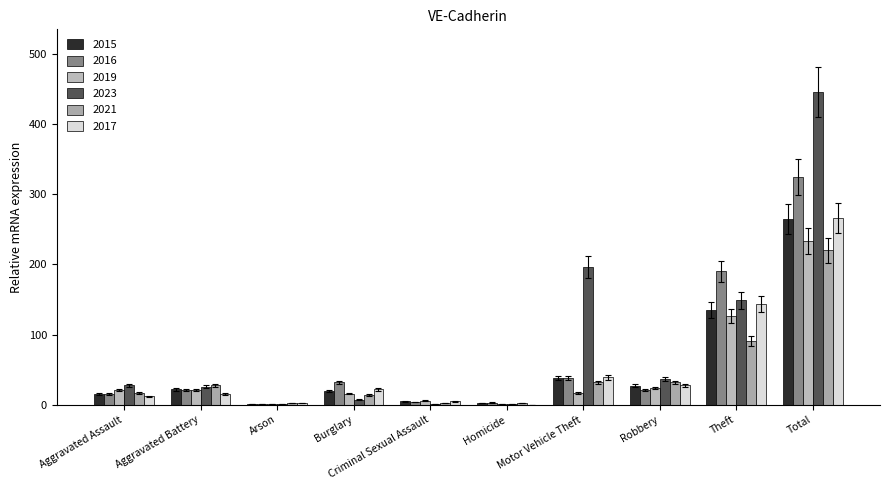

At which label does 2015 reach its minimum?

Arson